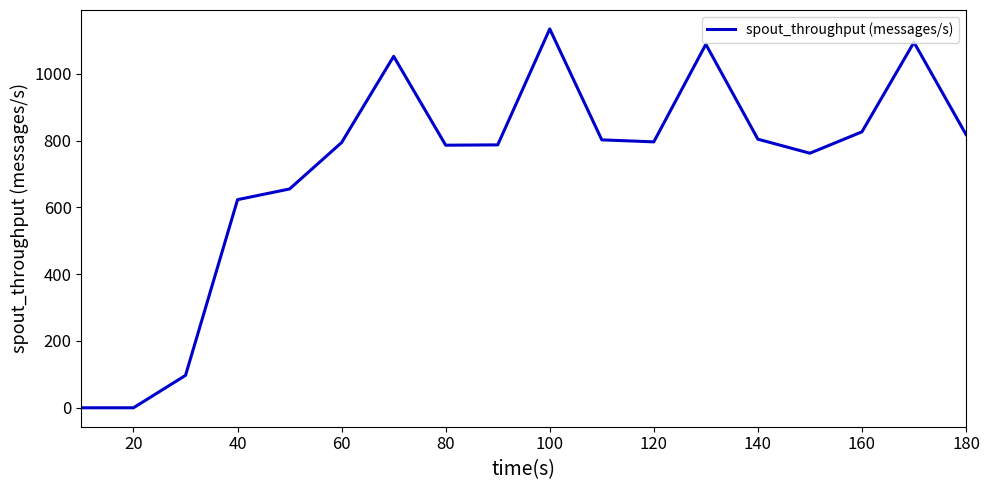

What is the difference between the maximum and minimum values?

1134